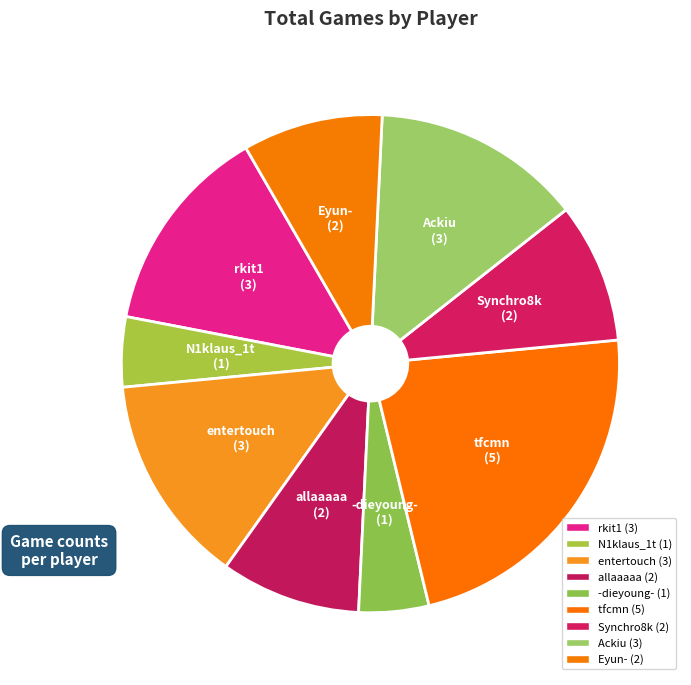

Is it true that Synchro8k is 9% of the pie?

True